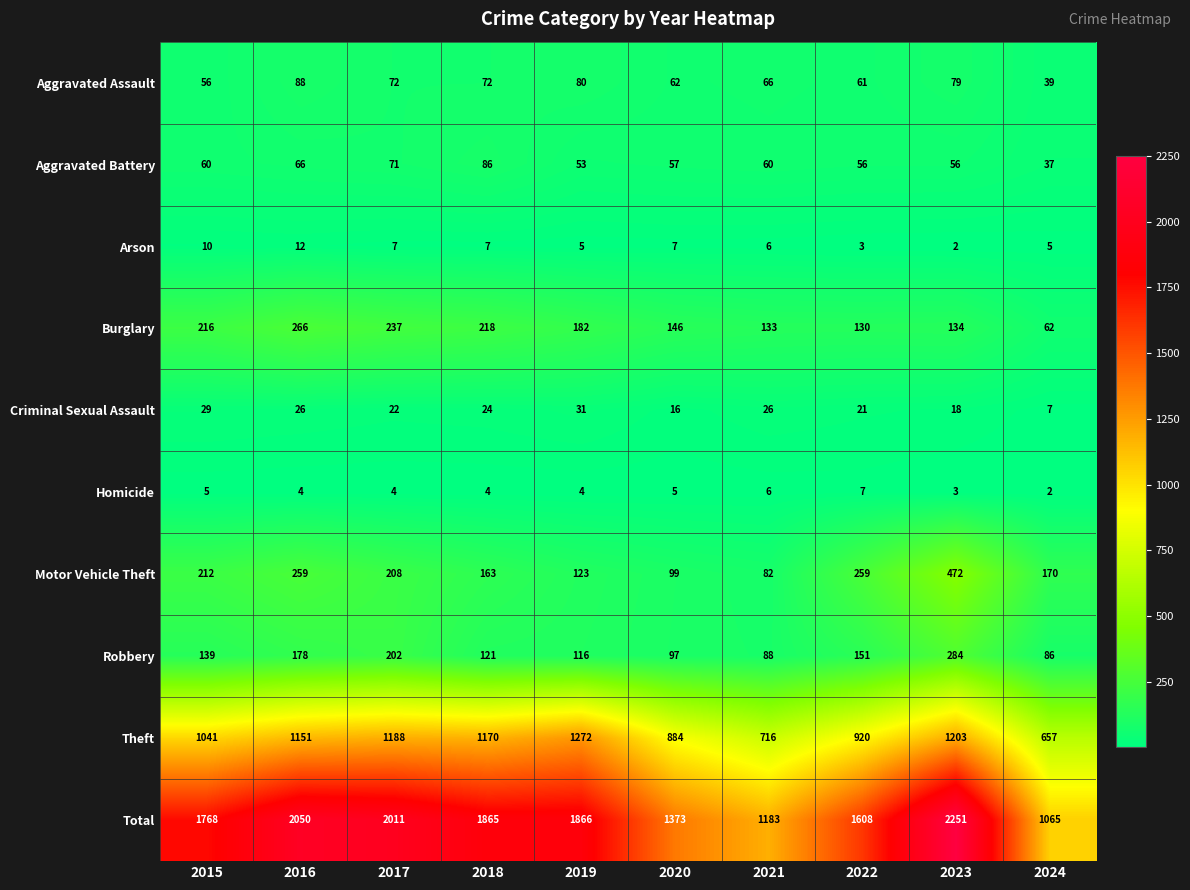

What is the total value across all series at 2023?

4502